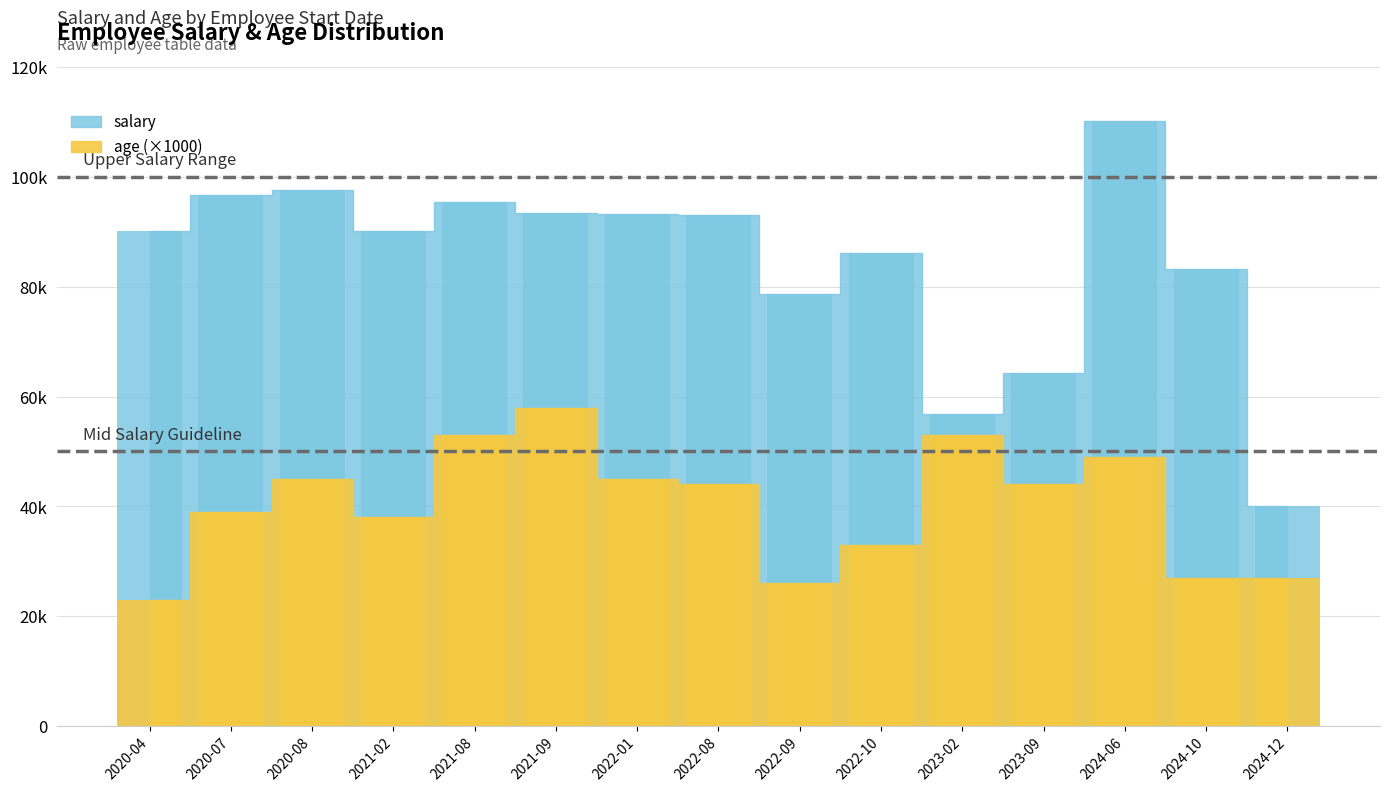

Are the bars horizontal?

No